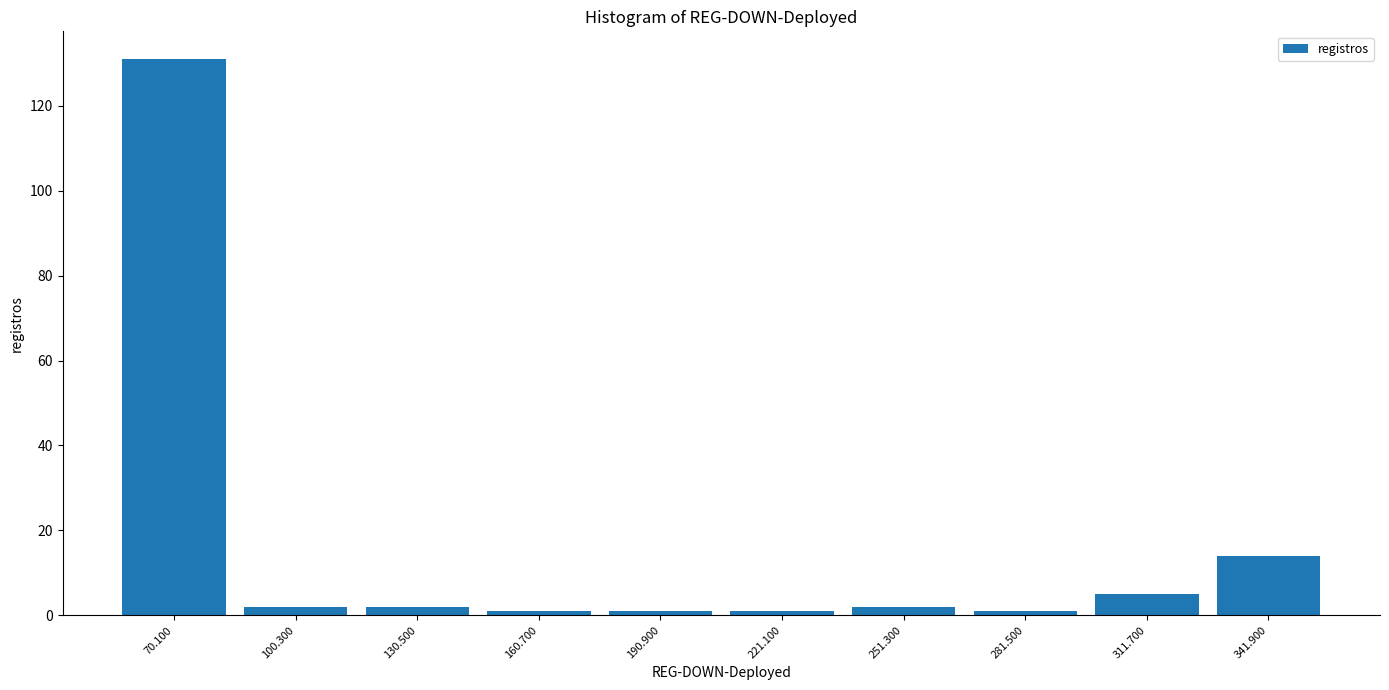

Reading left to right, list every bar in this chart as the range it spans on the x-axis followed by its height. Neither the bar edges nor the heights are printed on the chart, so give them approximately, as read against the axes.

55 to 85: 132
85 to 115: 2
115 to 145: 2
145 to 175: under 2
175 to 205: under 2
205 to 235: under 2
235 to 265: 2
265 to 295: under 2
295 to 325: 6
325 to 355: 14